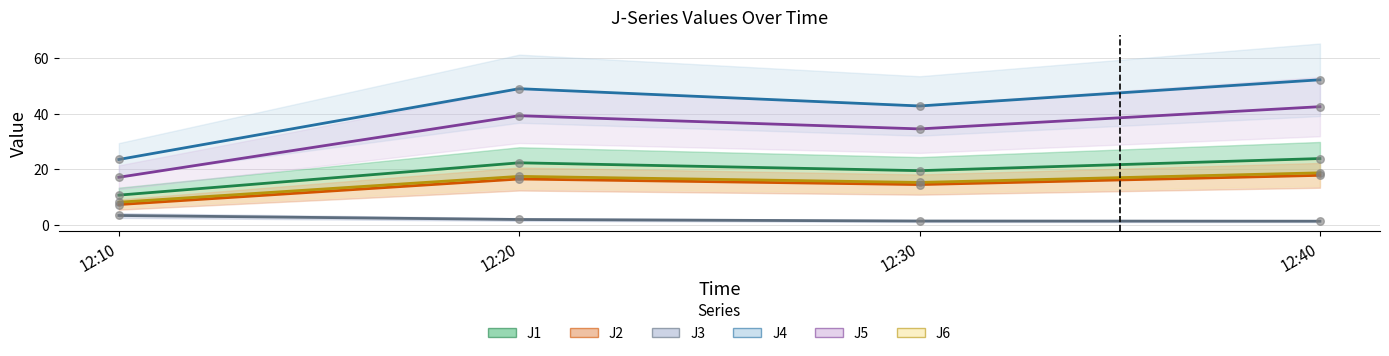

Is the value of J5 at 12:30 greater than the value of J6 at 12:40?

Yes